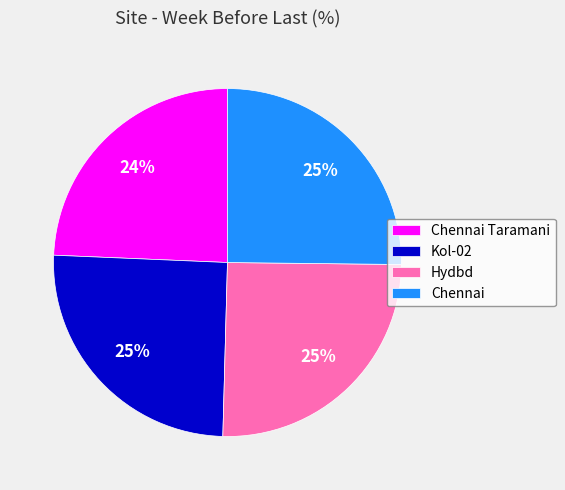

Is the sum of Hydbd and Kol-02 greater than half?

Yes